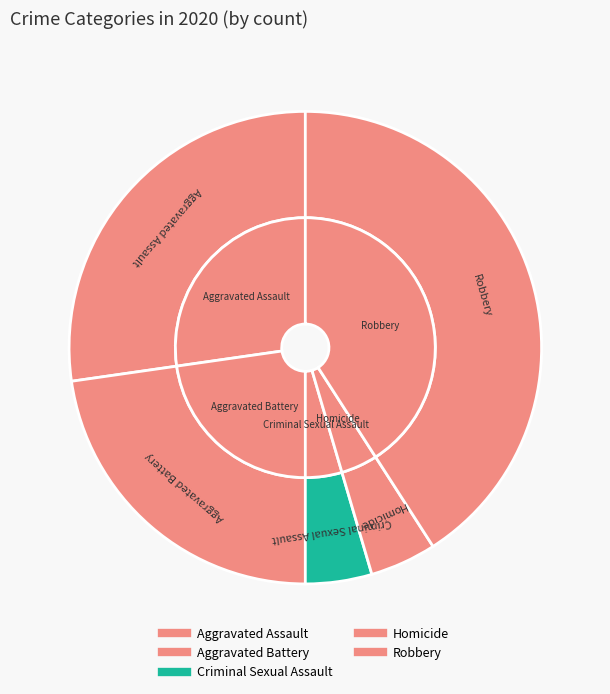

Is it true that Criminal Sexual Assault is 1% of the pie?

False